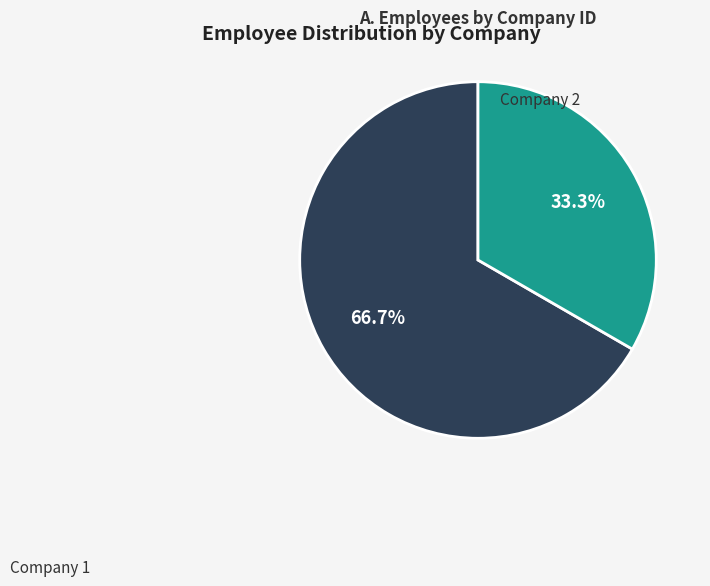

Does any single category account for the majority?

Yes